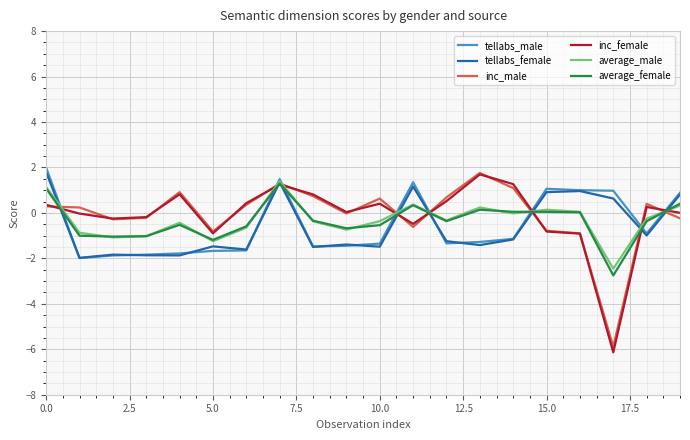

Is the value of average_male at 12 greater than the value of tellabs_female at 0.0?

No